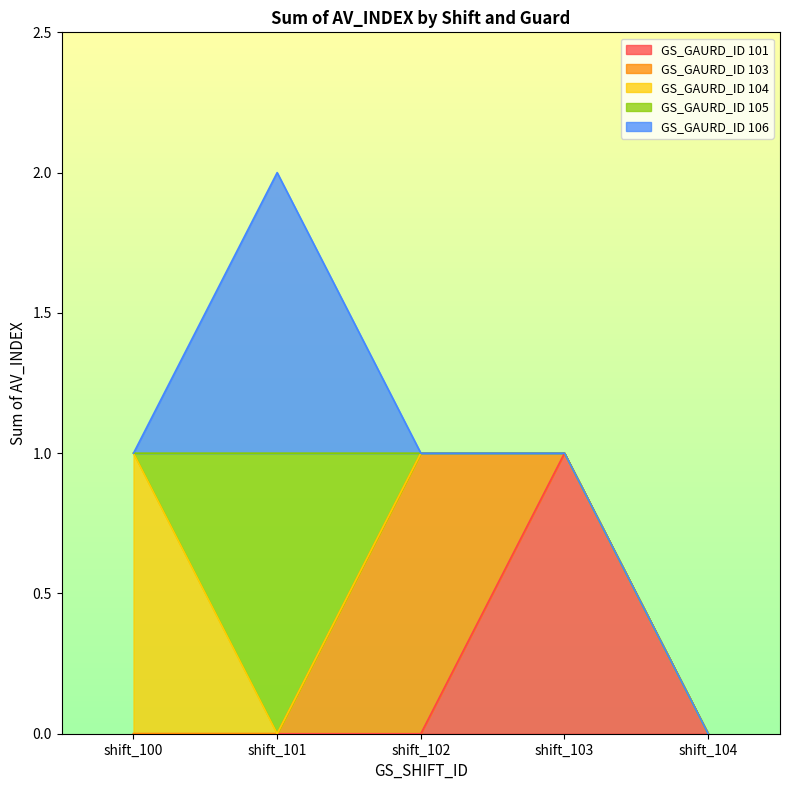

Count the GS_GAURD_ID 103 values in the range 0 to 1.

5